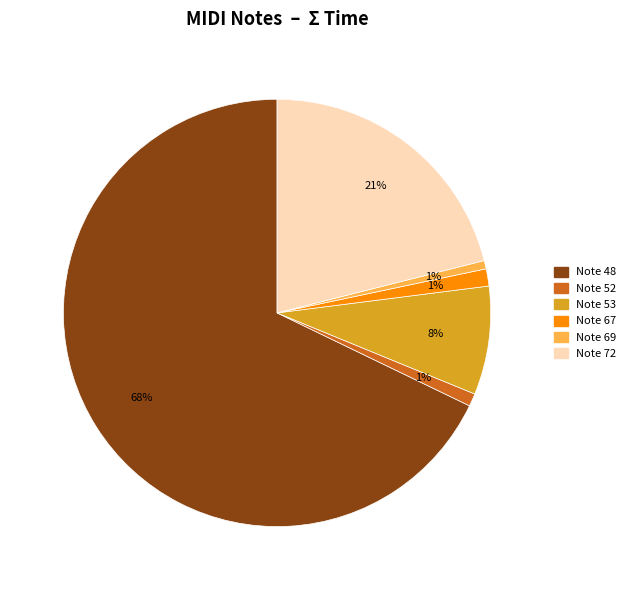

To the nearest percent, what is the difference between the largest and smallest slice percentages?

67%